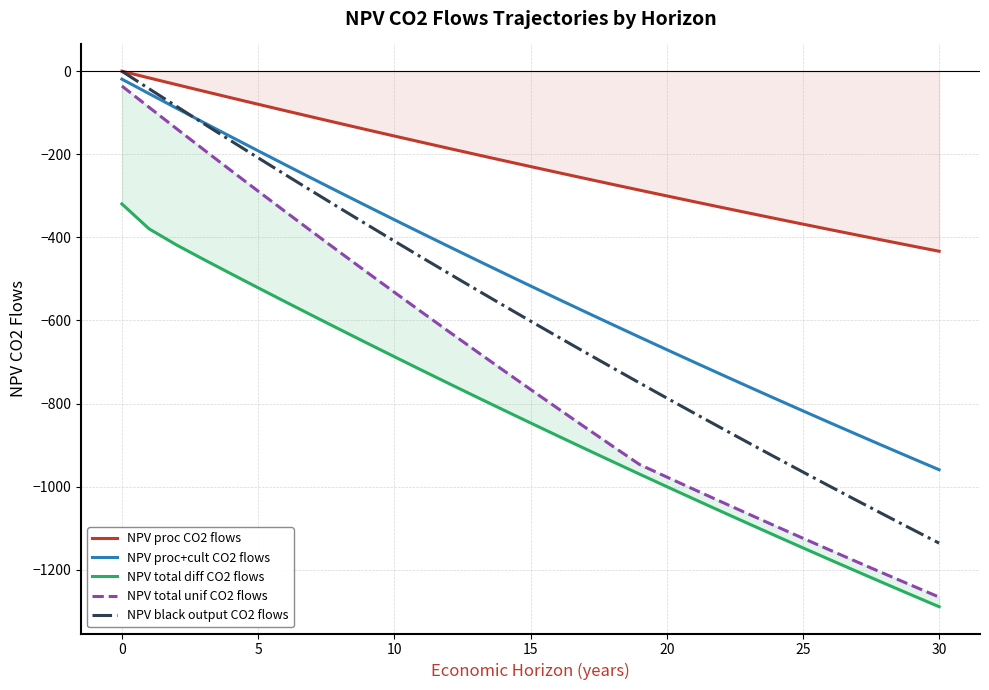

What is the sum of all NPV black output CO2 flows values?

-18277.3